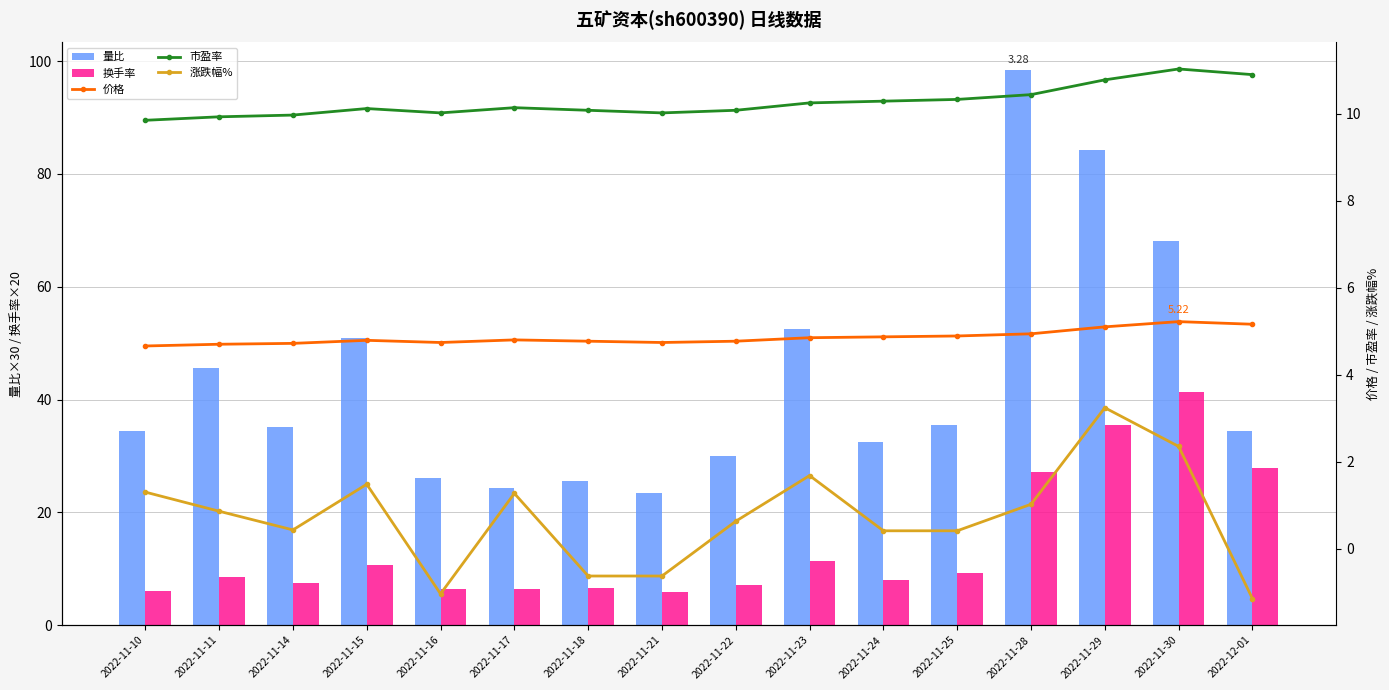

What is the average value of the 市盈率 series?

10.3